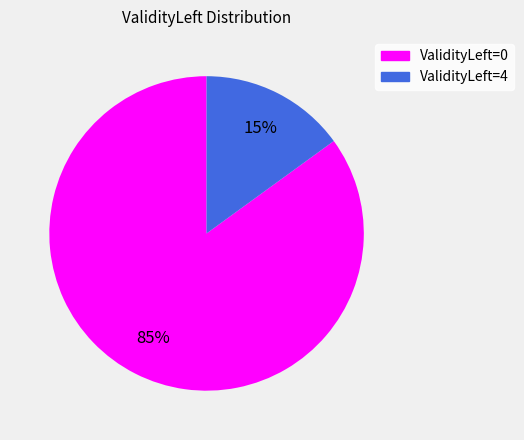

How many slices are in this pie chart?

2